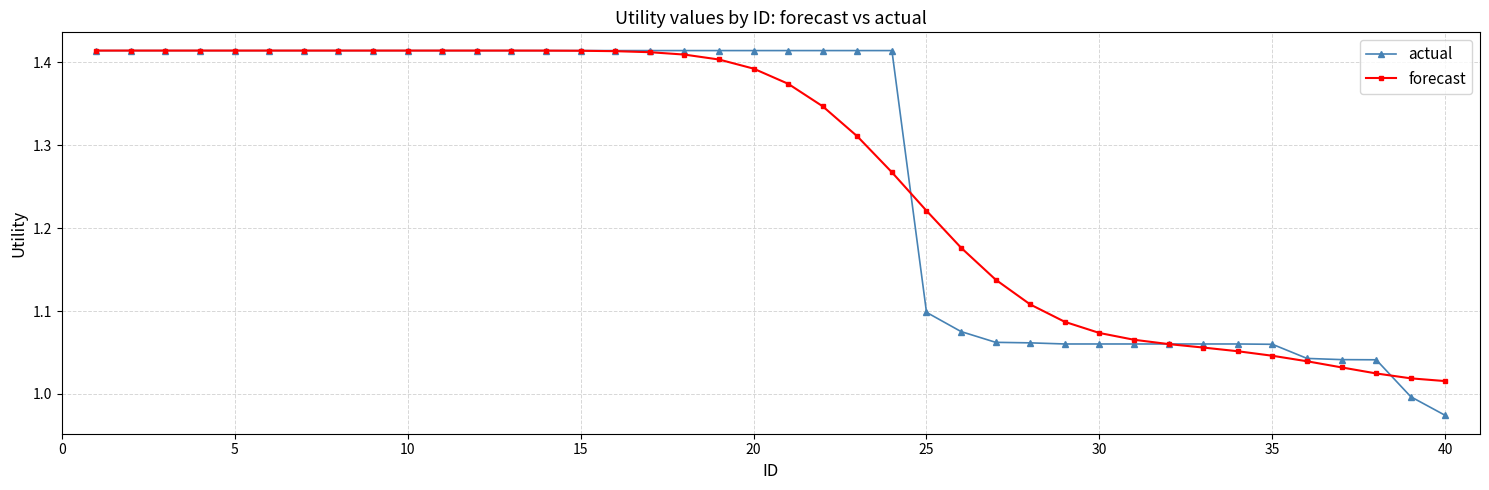

Which series has the widest spread of values?

actual